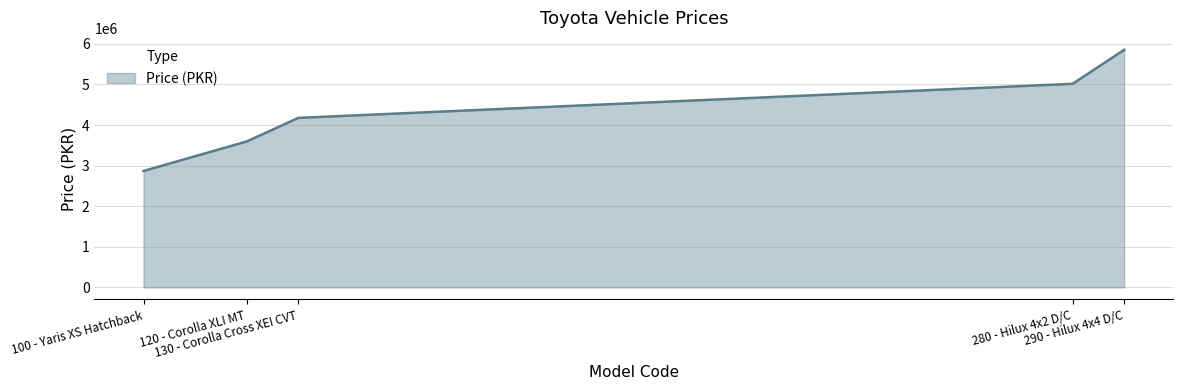

What is the average value?

4302600